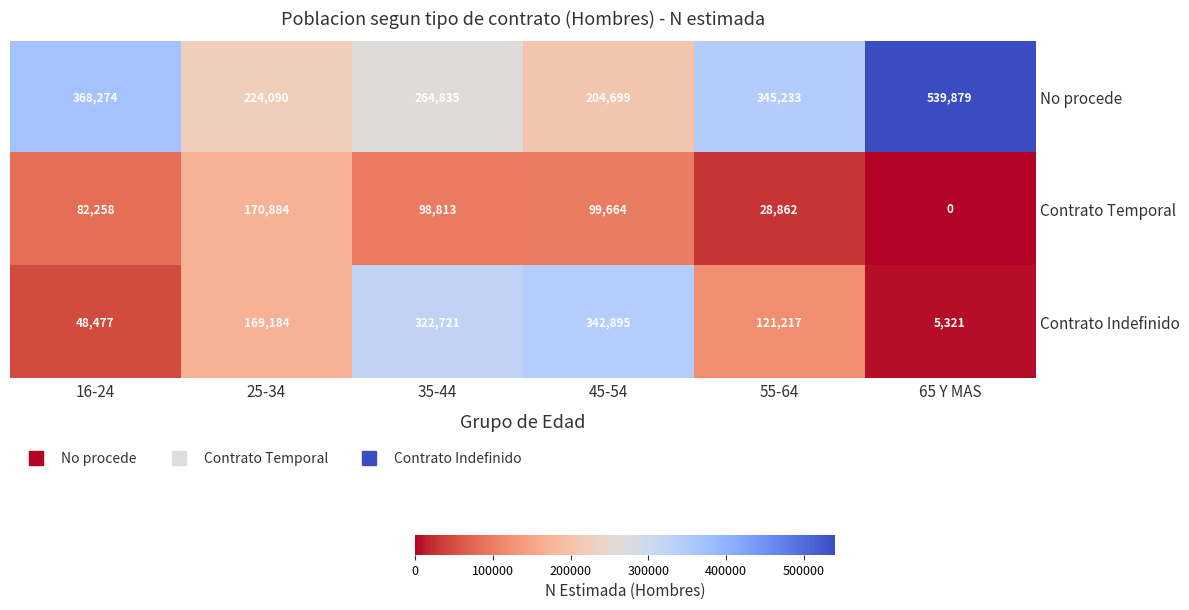

List the series in order of their overall mean, highest first.

No procede, Contrato Indefinido, Contrato Temporal